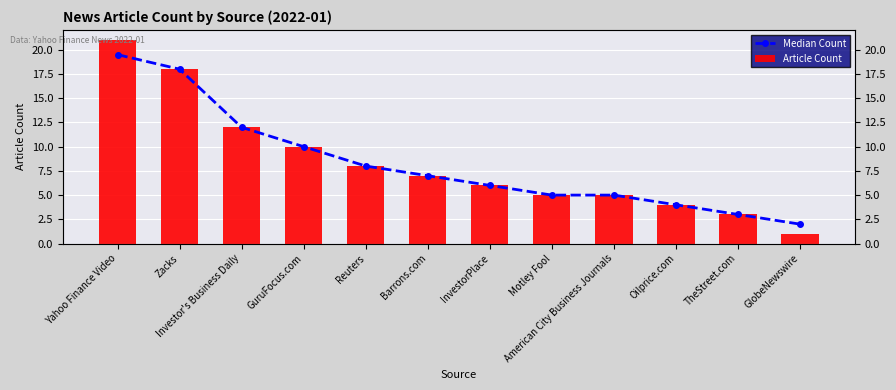

What is the maximum value shown in the chart?

21.0